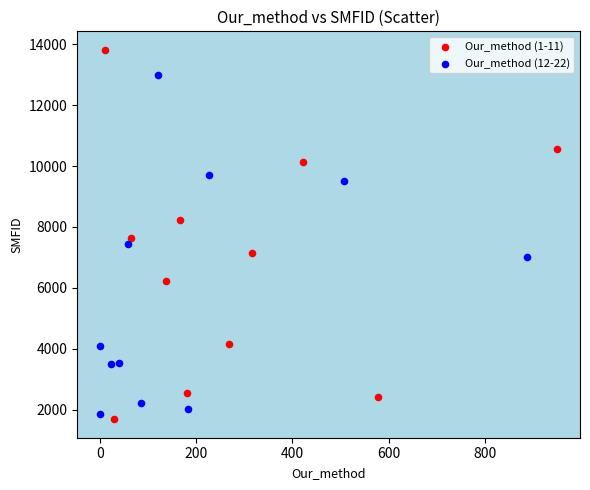

Which series reaches the maximum Y coordinate?

Our_method (1-11)